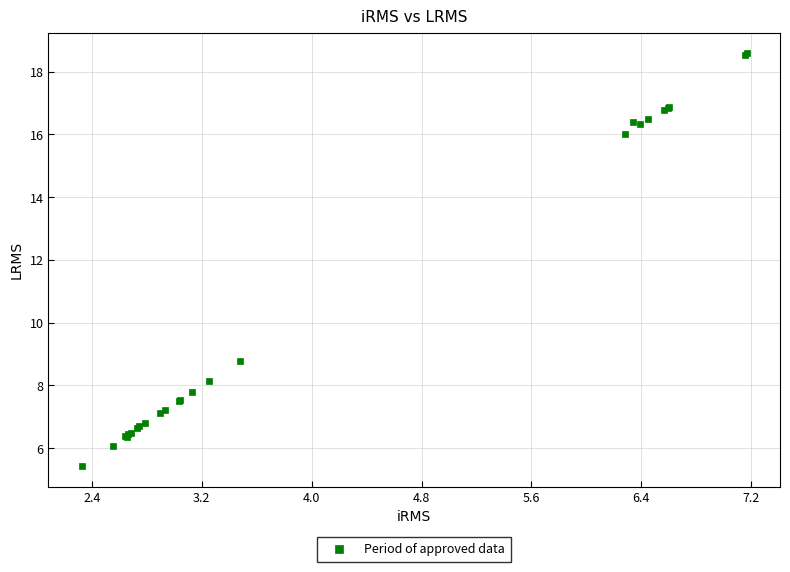

What Y value in the scatter plot is closest to 12?

8.8